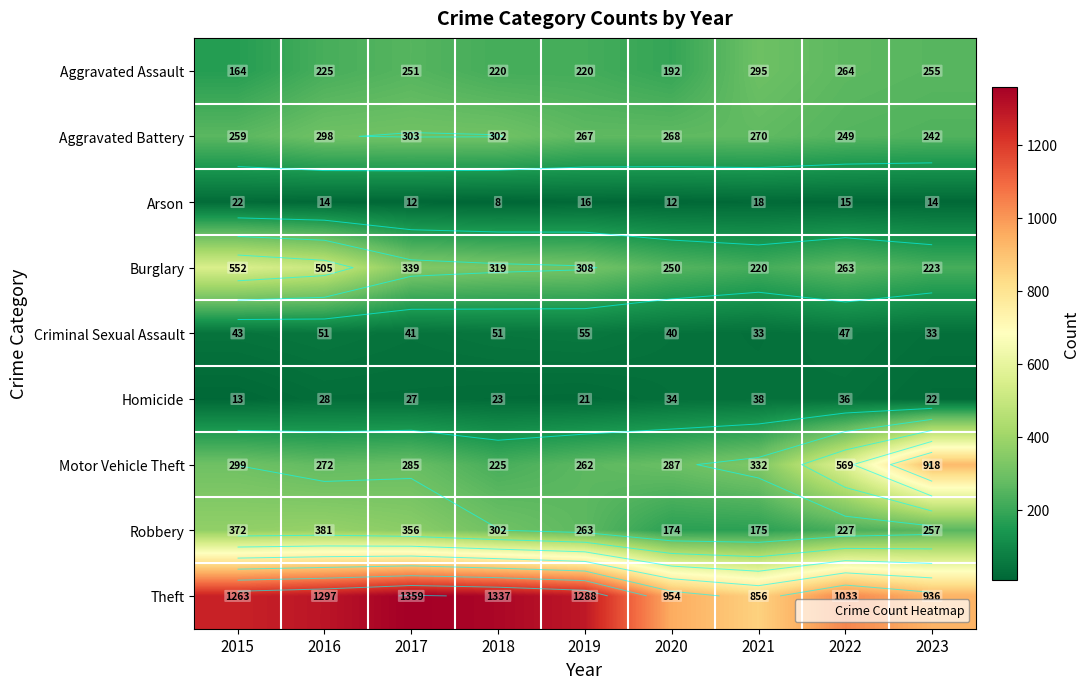

What is the greatest value displayed?

1359